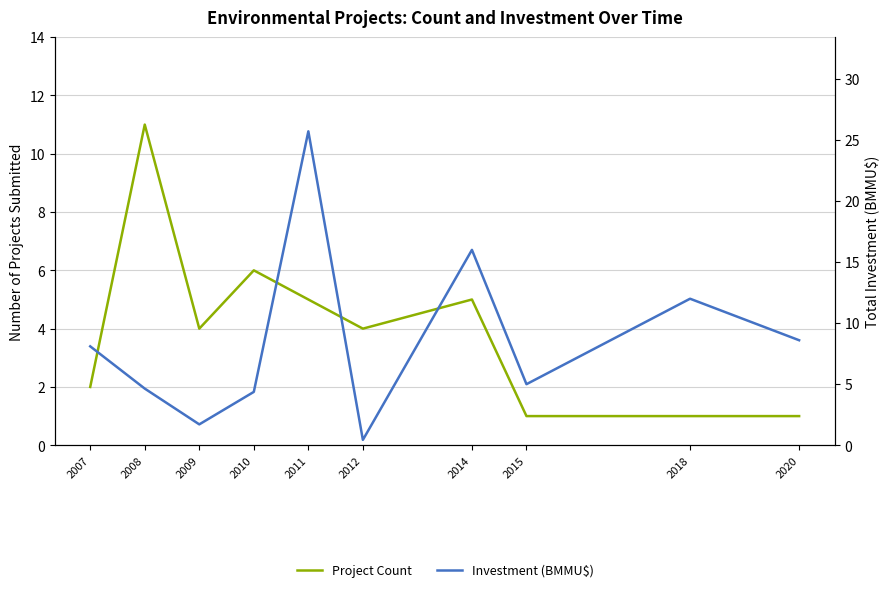

Count the number of data series in this chart.

2